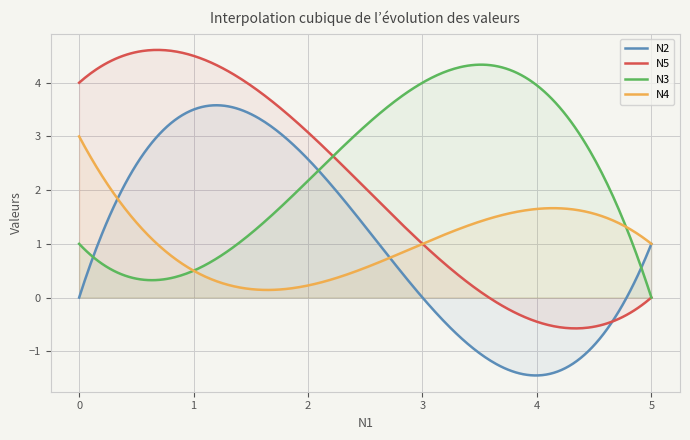

Is the value of N5 at 1 greater than the value of N3 at 1?

Yes